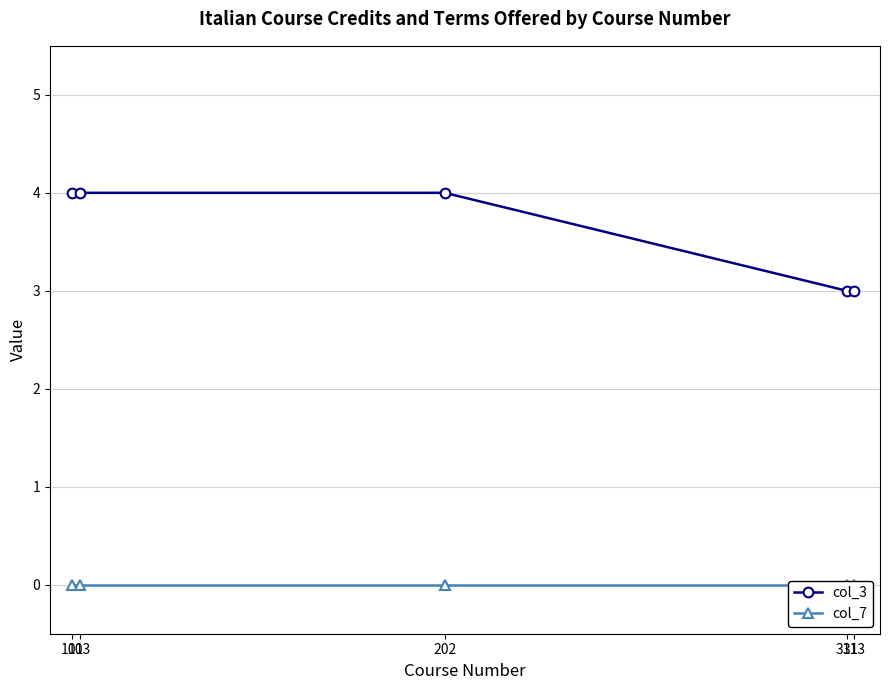

How many categories are shown in the chart?

5